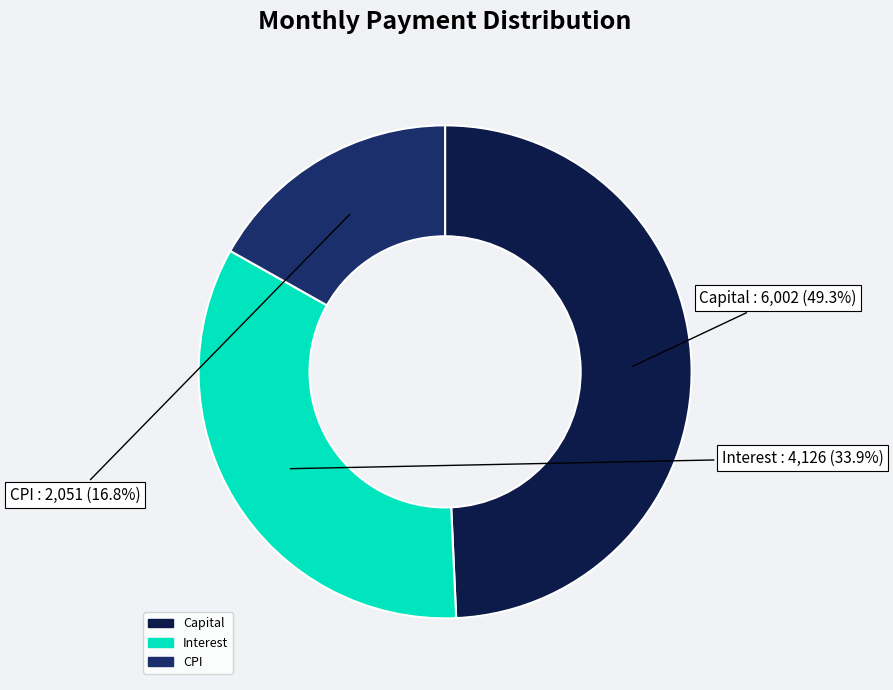

Is there any slice that represents more than half of the pie?

No